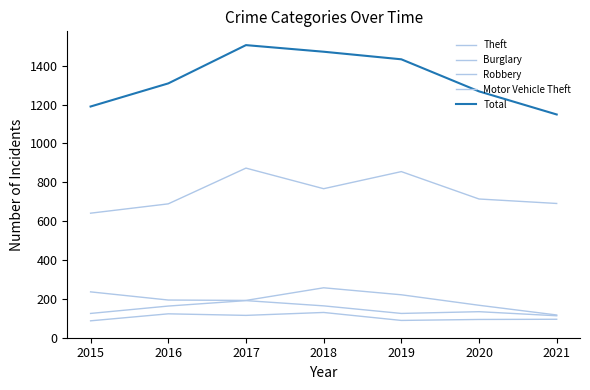

Where is Robbery nearest to the value 108?

2017